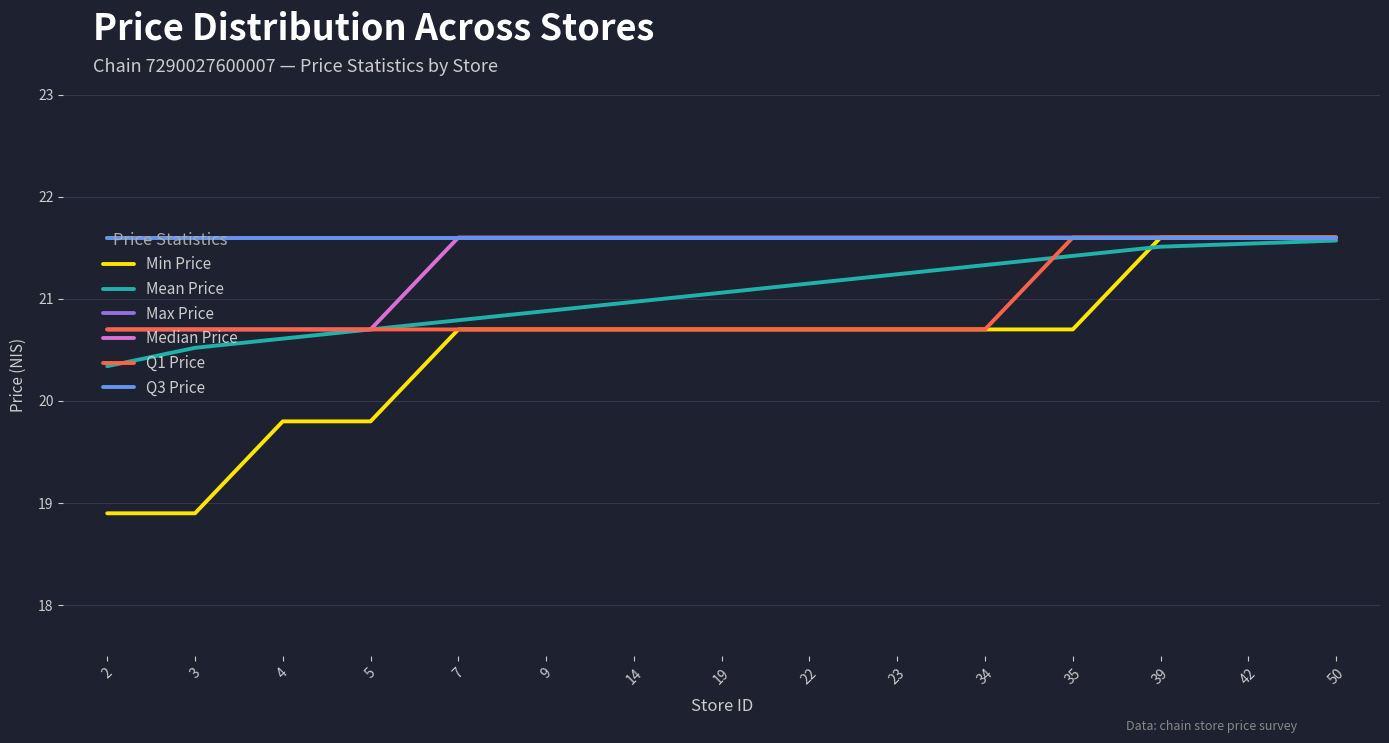

What is the maximum value shown in the chart?

21.6